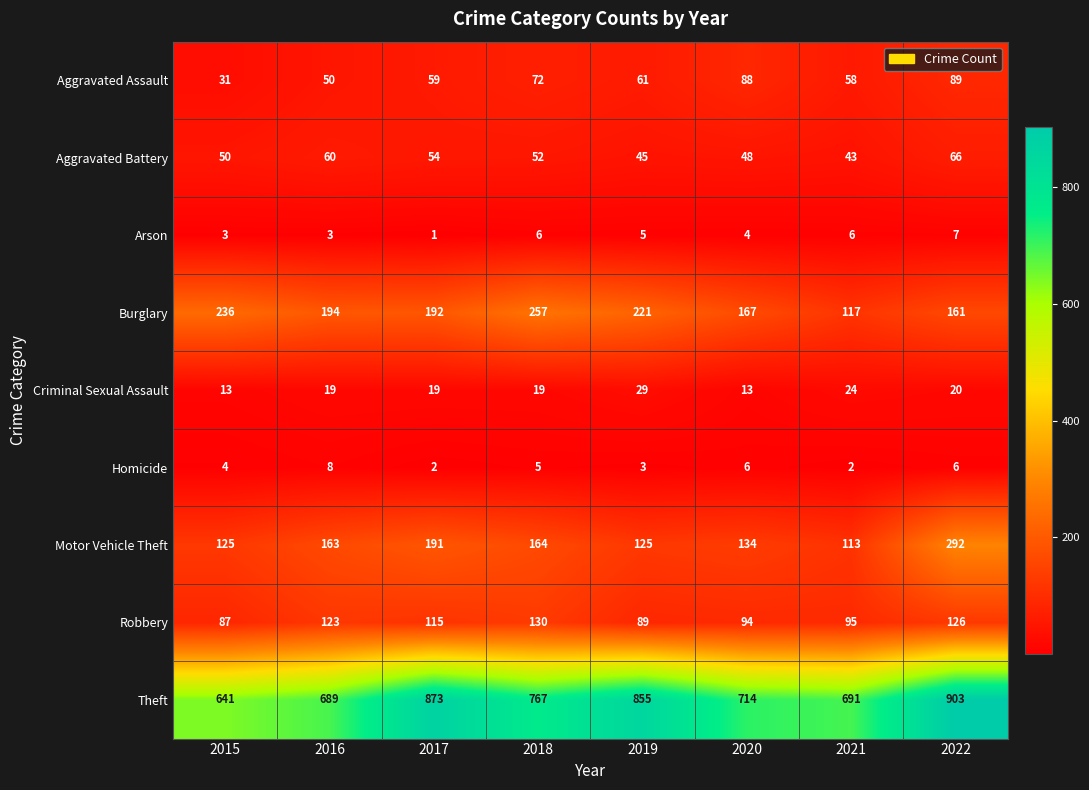

List the series in order of their peak value, highest first.

Theft, Motor Vehicle Theft, Burglary, Robbery, Aggravated Assault, Aggravated Battery, Criminal Sexual Assault, Homicide, Arson